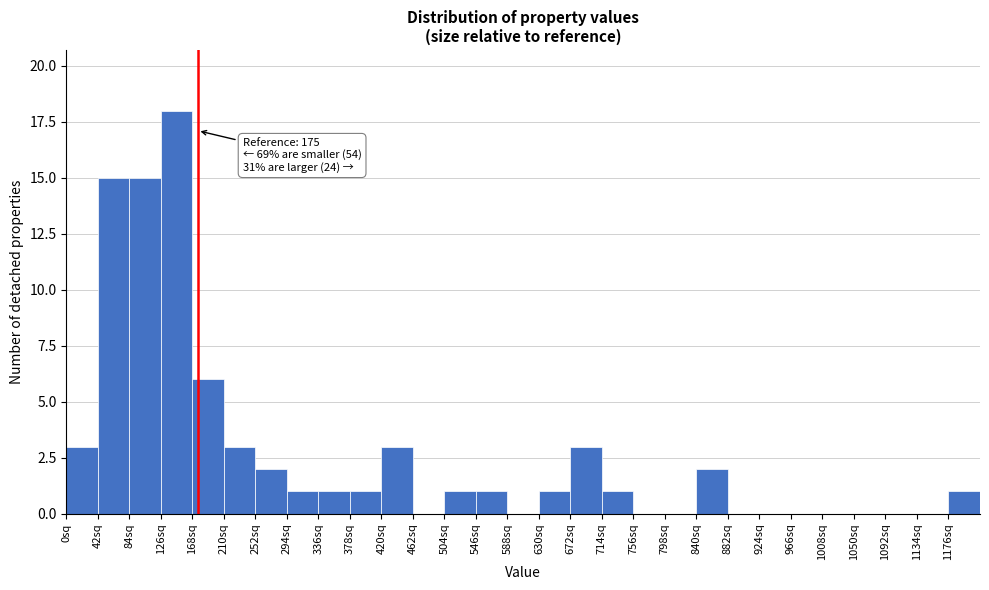

Which range on the x-axis has the tallest bar?

126 to 168